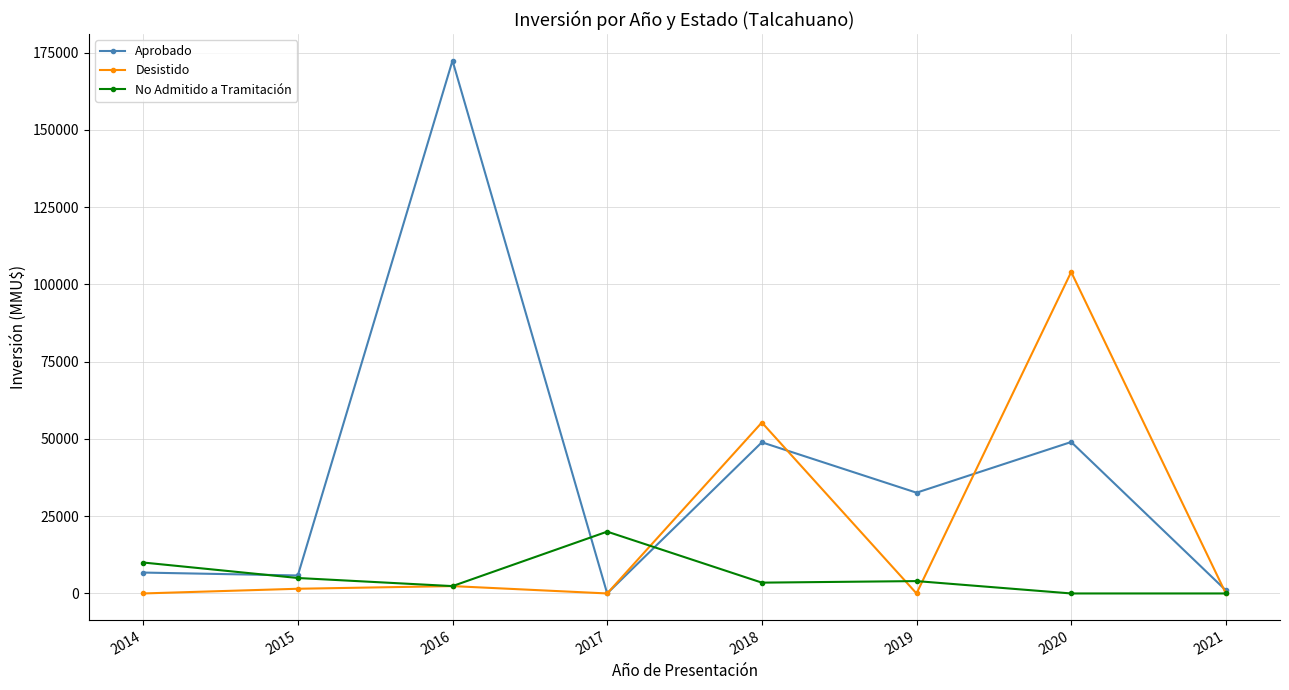

How many series are shown in this chart?

3